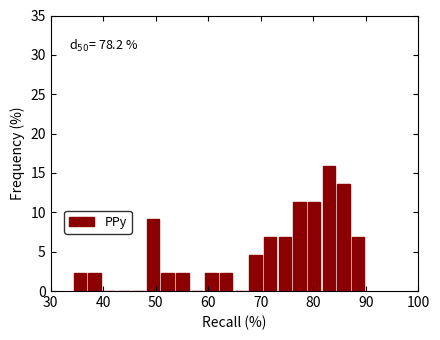

Read against the x-axis, roughly where is the centre of the tallest bar?

83